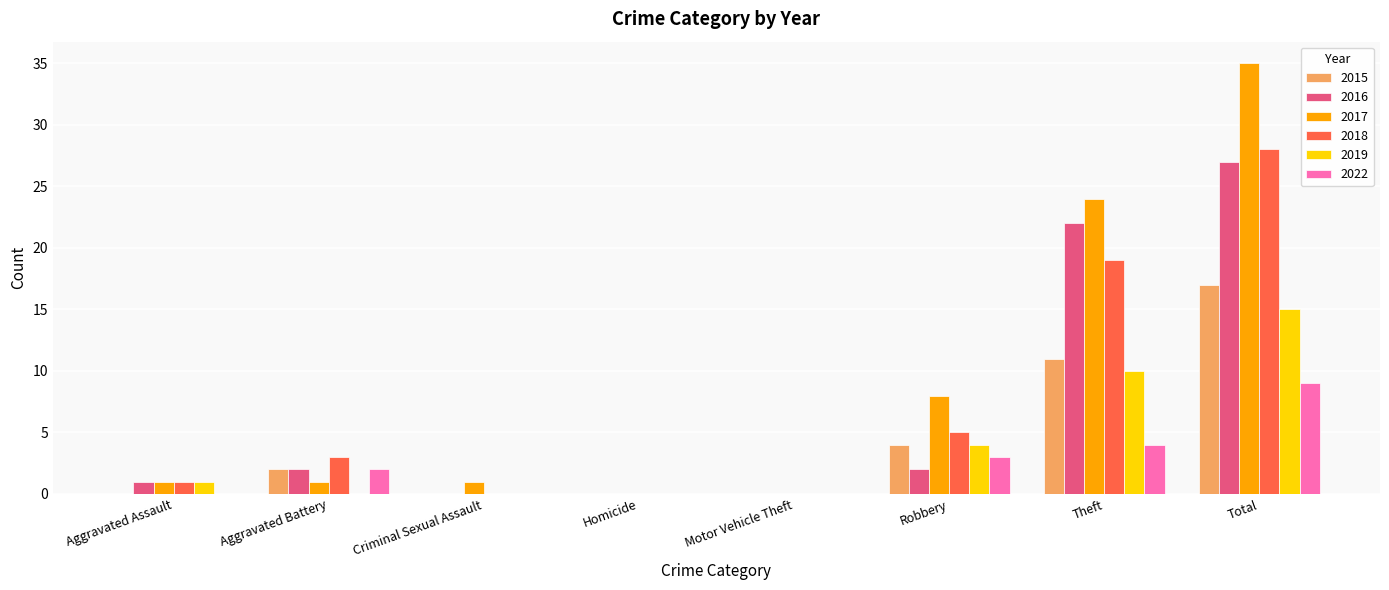

What is the greatest value displayed?

35